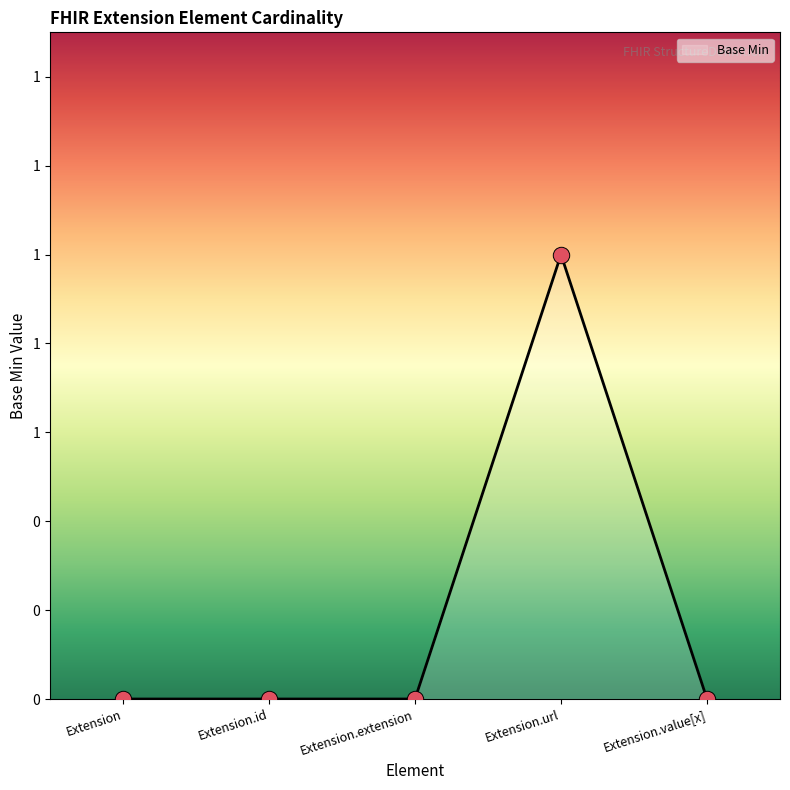

What is the change in value from Extension.id to Extension.url?

+1